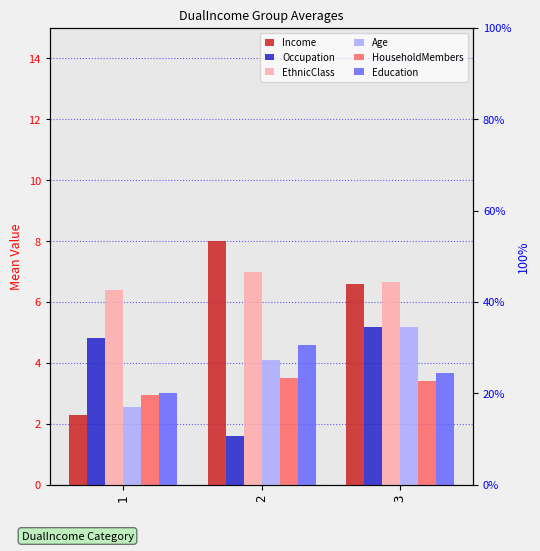

Which series has the largest total across all categories?

EthnicClass